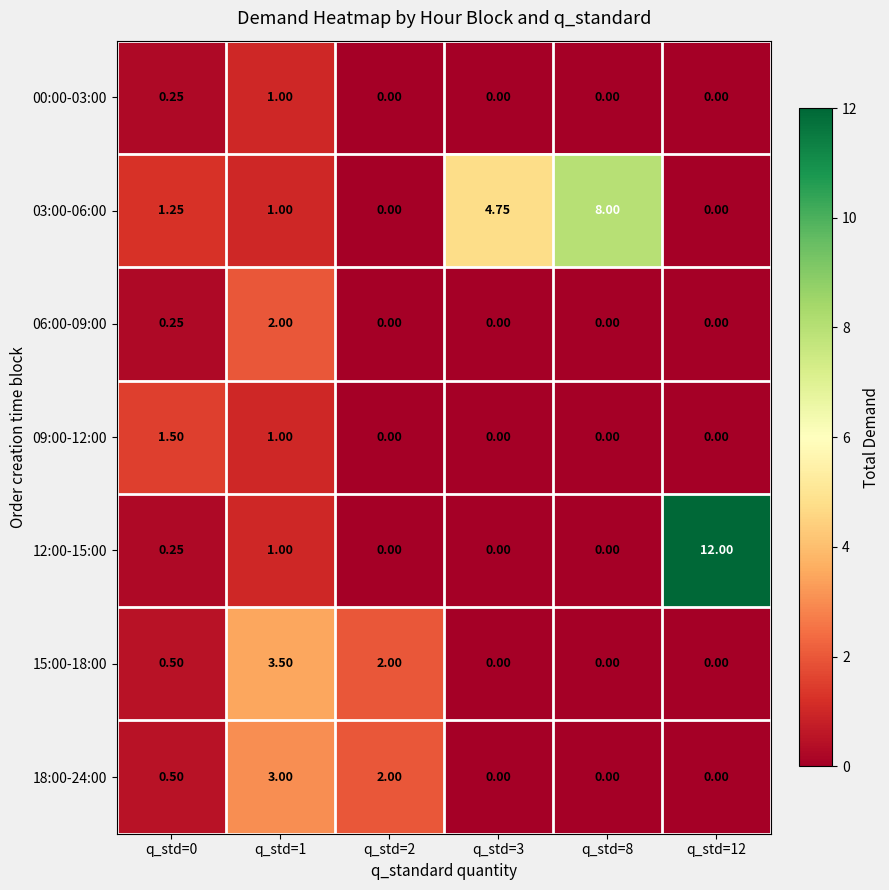

Is the value of 09:00-12:00 at q_std=1 greater than the value of 00:00-03:00 at q_std=8?

Yes